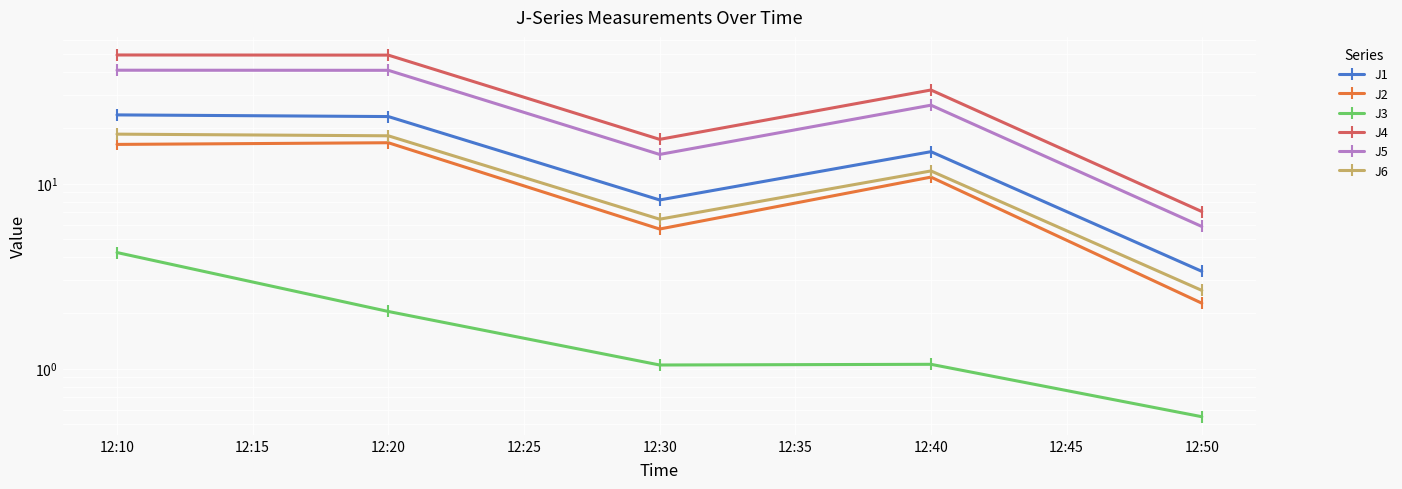

In J4, how many points are higher than both neighbors (excluding endpoints)?

1